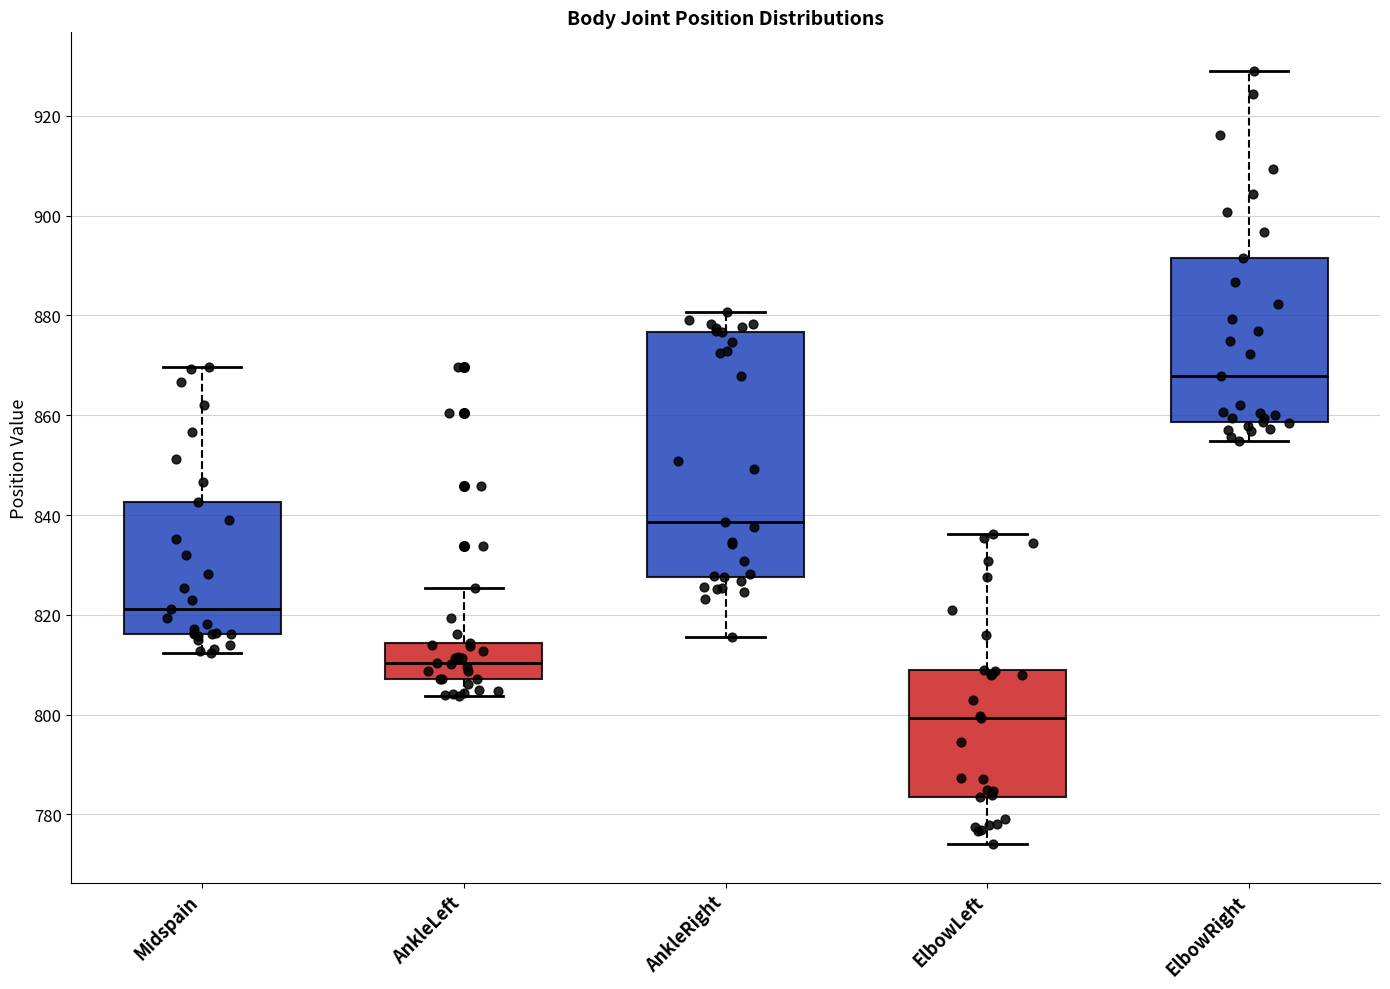

Which box has the lowest median line?

ElbowLeft